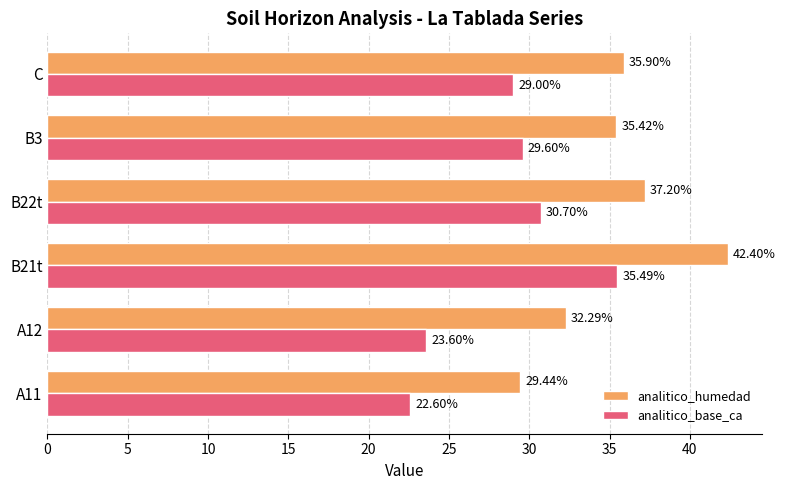

What is the sum of the analitico_base_ca values at A11 and B22t?

53.3